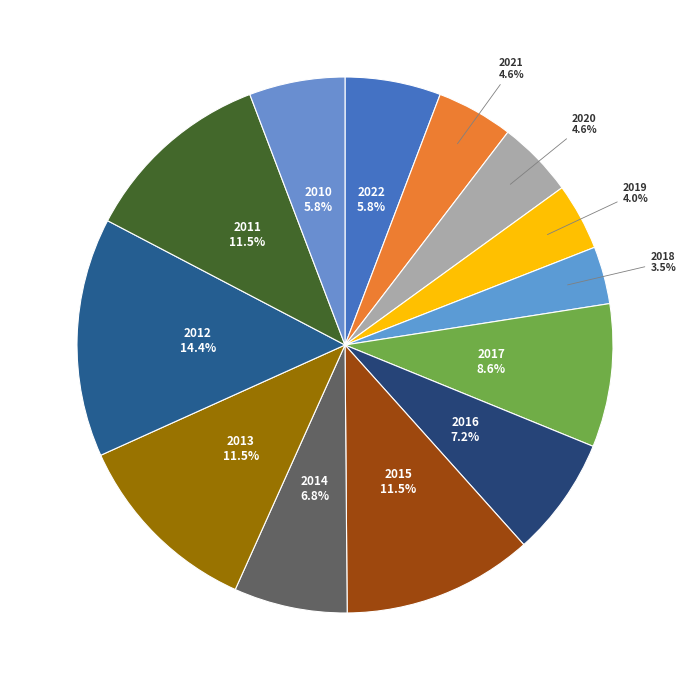

What portion of the pie excludes 2018?

96.5%